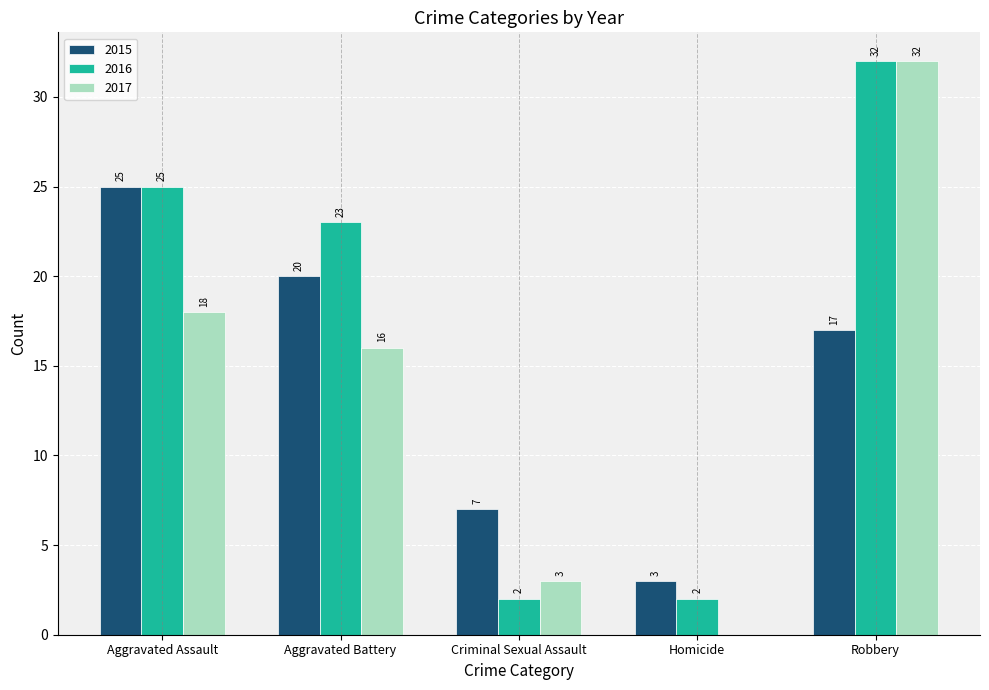

Reading left to right, list all the values displayed in this chart.

2015: 25	20	7	3	17
2016: 25	23	2	2	32
2017: 18	16	3	0	32